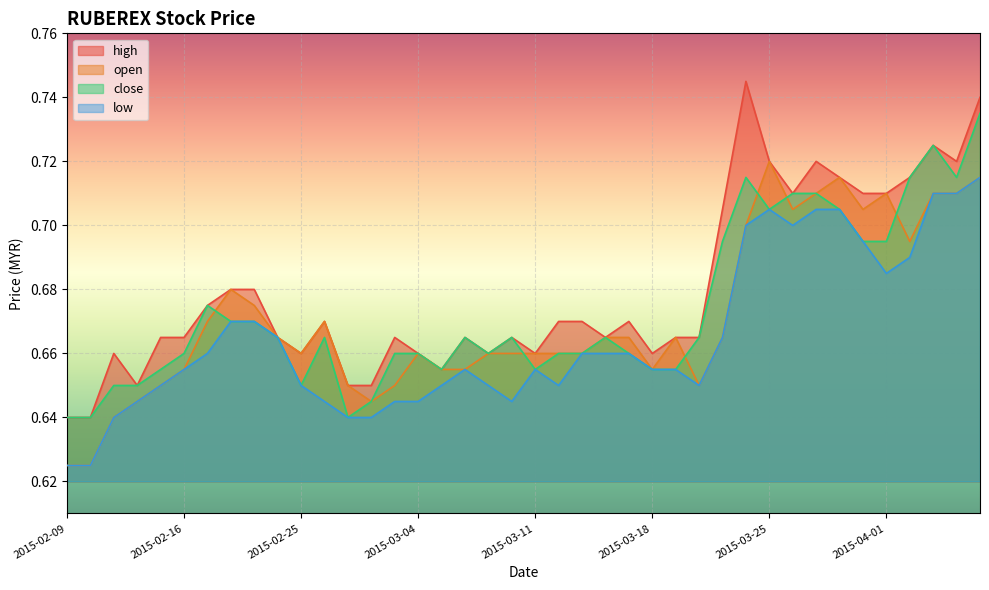

Which label corresponds to the largest value in the chart?

2015-03-24